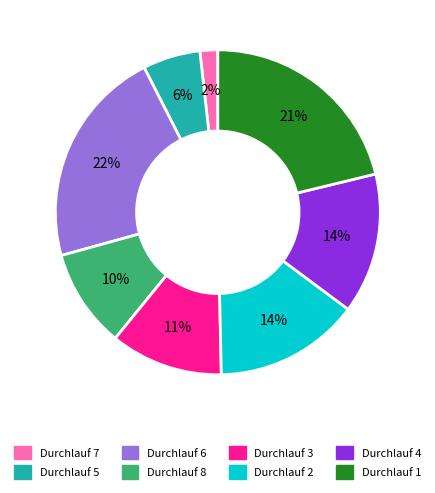

To the nearest percent, what portion does Durchlauf 4 represent?

14%